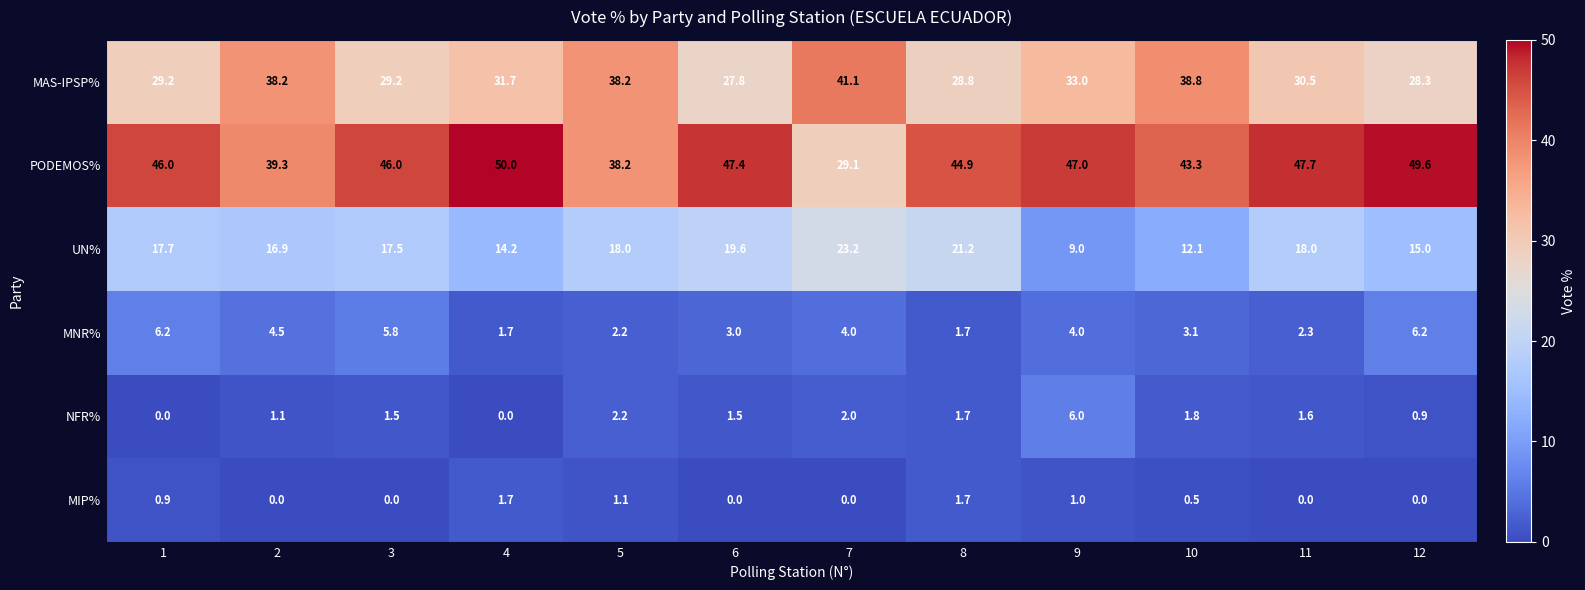

Which label corresponds to the largest value in the chart?

4